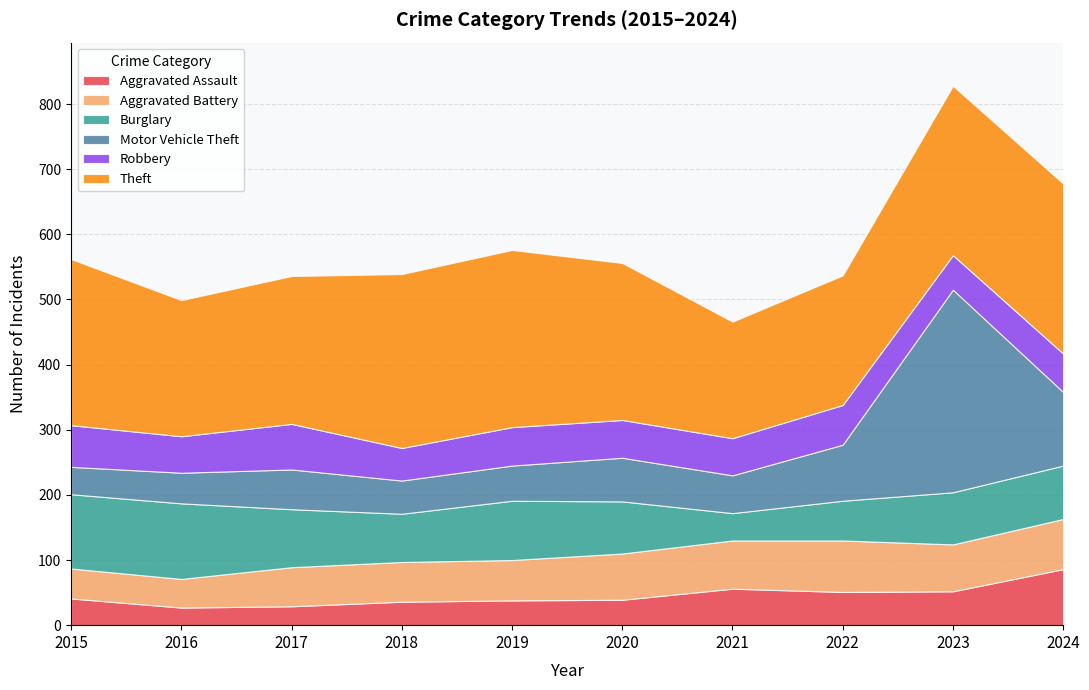

In Burglary, how many points are higher than both neighbors (excluding endpoints)?

2